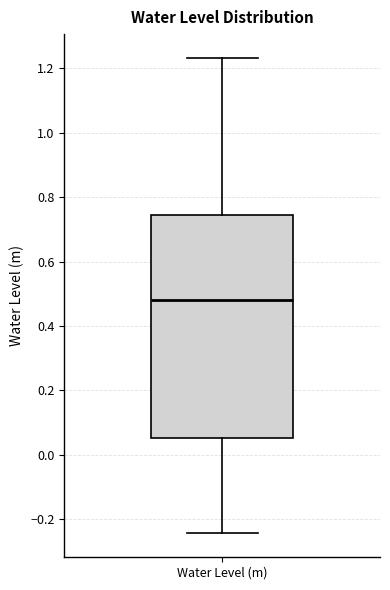

Where is the lower edge of the box for Water Level (m) on the y-axis? The values are not printed on the chart, so give them approximately, as read against the axis.

0.06